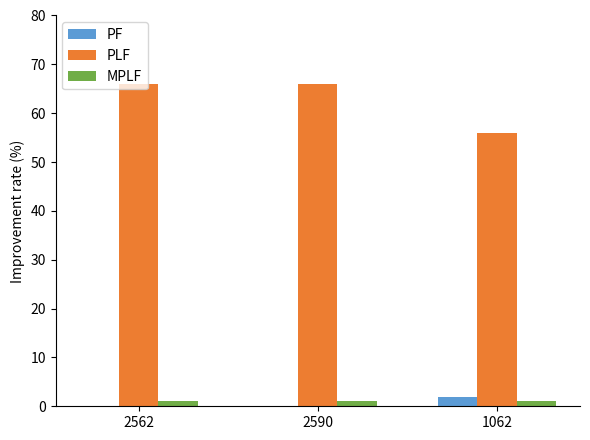

How many series are shown in this chart?

3